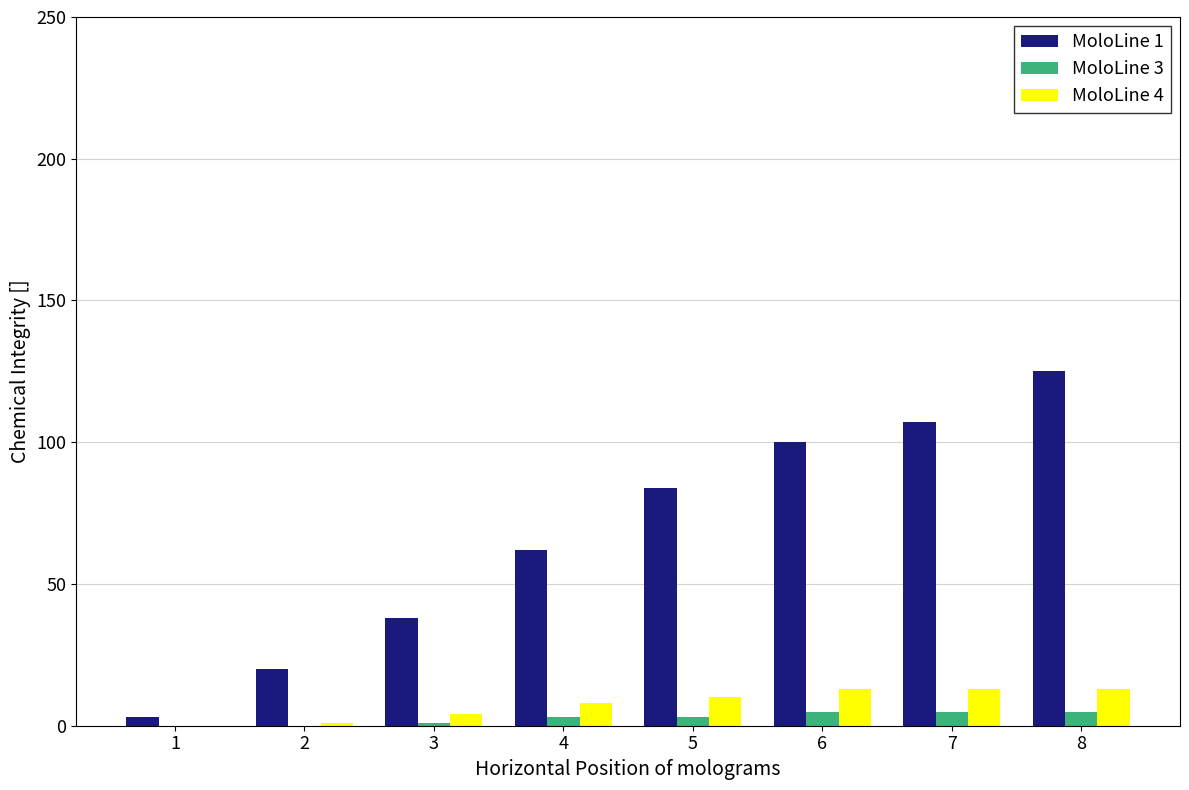

Which label corresponds to the largest value in the chart?

8